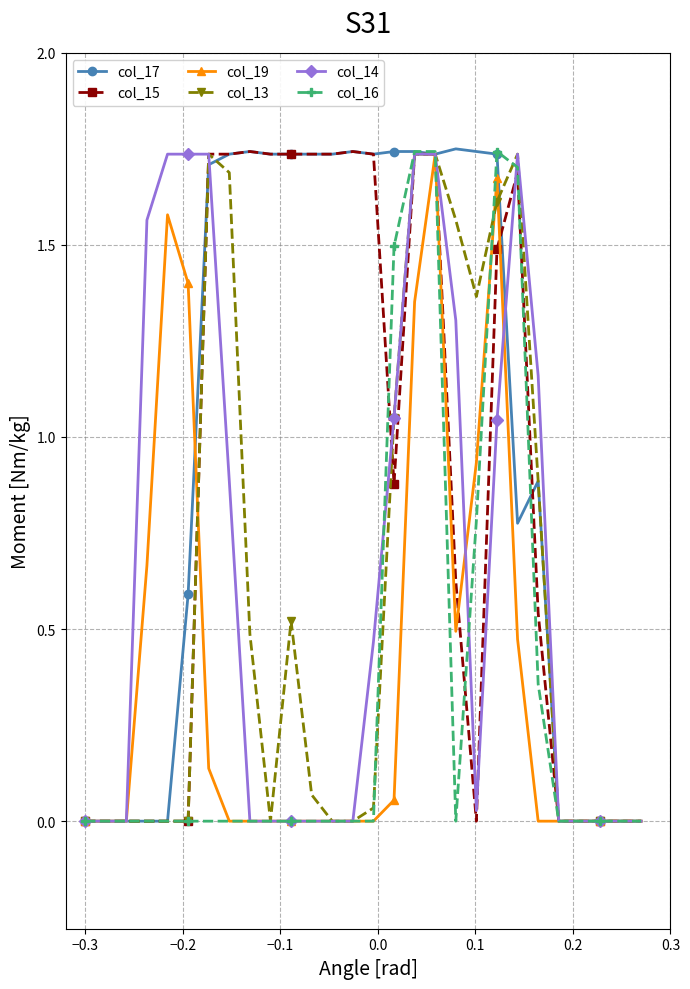

At how many categories does at least one series exceed 1?

20